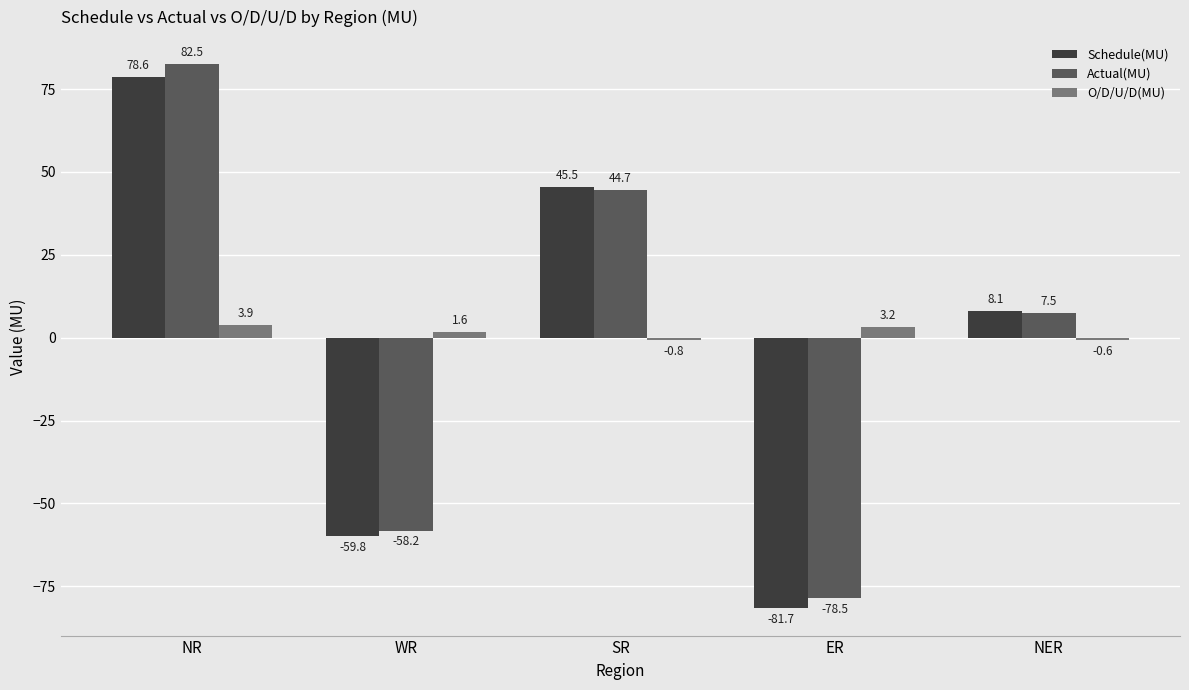

True or false: Schedule(MU) has a value of -102.8 at WR.

False